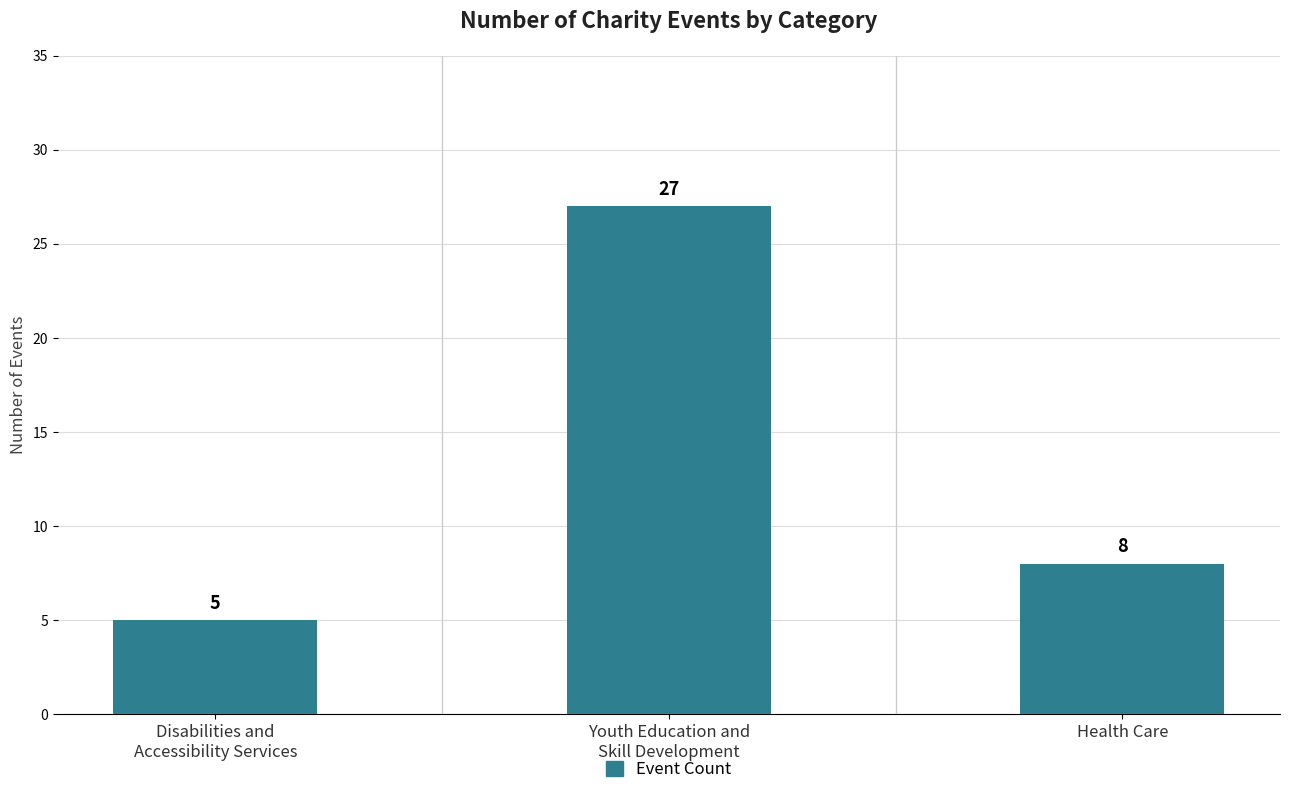

Reading left to right, list all the values displayed in this chart.

Disabilities and
Accessibility Services=5	Youth Education and
Skill Development=27	Health Care=8